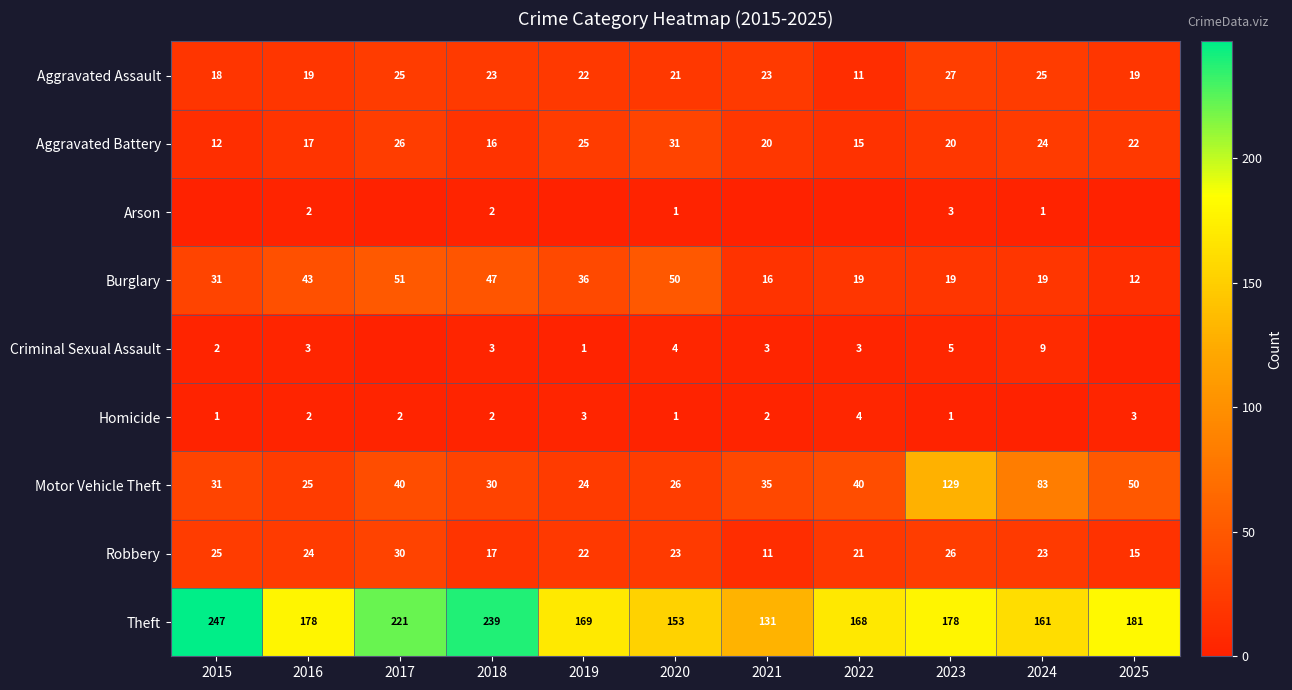

Which has a higher value, 2022 or 2015?

2015